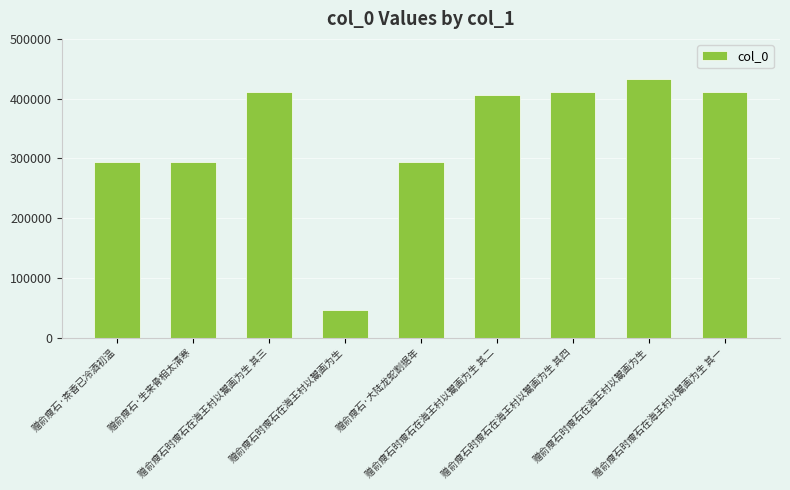

List the labels in order of value, smallest first.

赠俞瘦石时瘦石在海王村以鬻画为生, 赠俞瘦石·大陆龙蛇割据年, 赠俞瘦石·茶香已冷酒初温, 赠俞瘦石·生来骨相太清寒, 赠俞瘦石时瘦石在海王村以鬻画为生 其二, 赠俞瘦石时瘦石在海王村以鬻画为生 其一, 赠俞瘦石时瘦石在海王村以鬻画为生 其三, 赠俞瘦石时瘦石在海王村以鬻画为生 其四, 赠俞瘦石时瘦石在海王村以鬻画为生